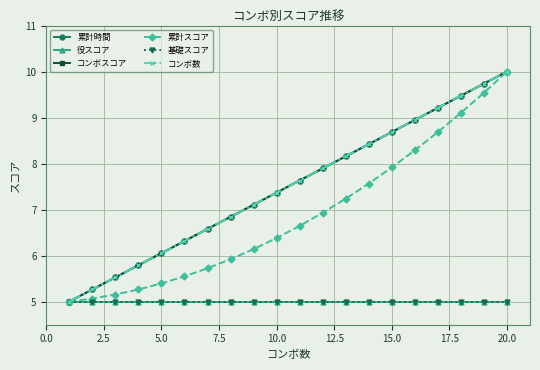

True or false: コンボ数 and 累計時間 intersect in this chart.

False